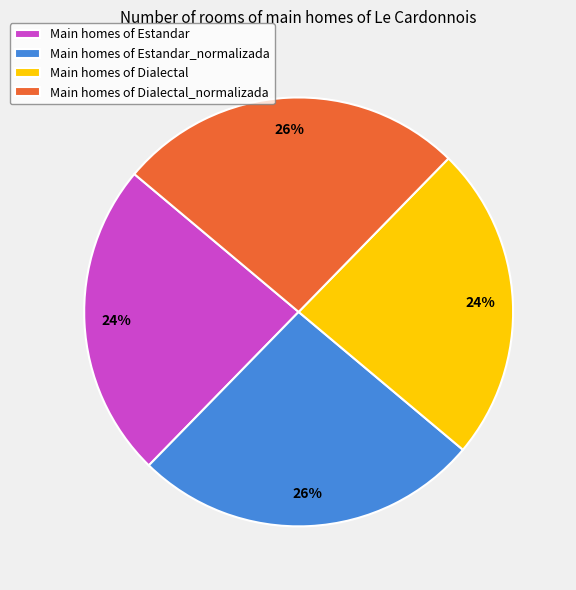

Does Main homes of Dialectal_normalizada represent more than half of the total?

No